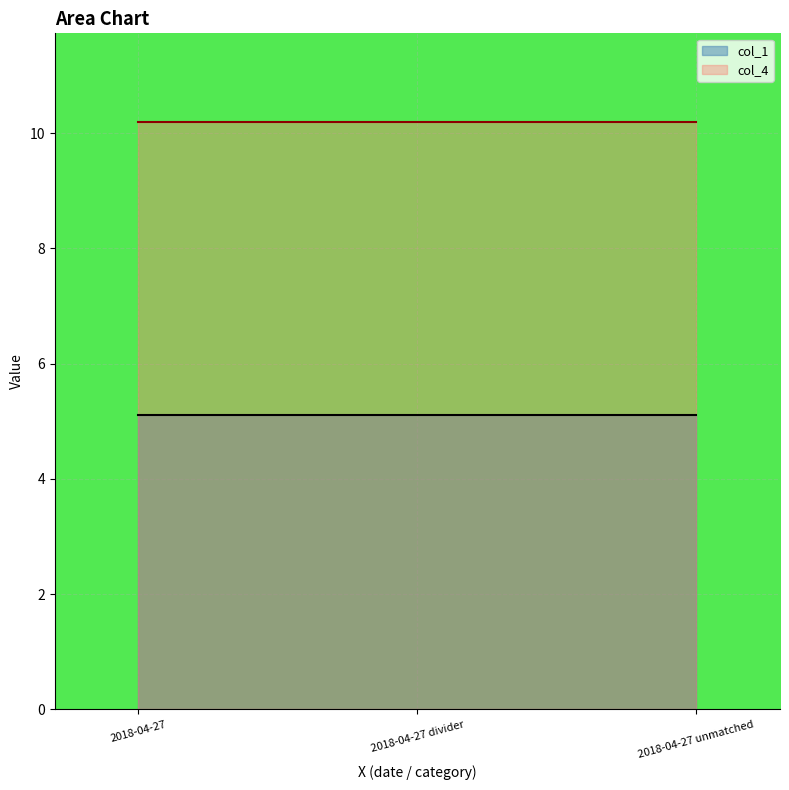

What is the sum of the col_1 values at 2018-04-27 unmatched and 2018-04-27 divider?

10.2